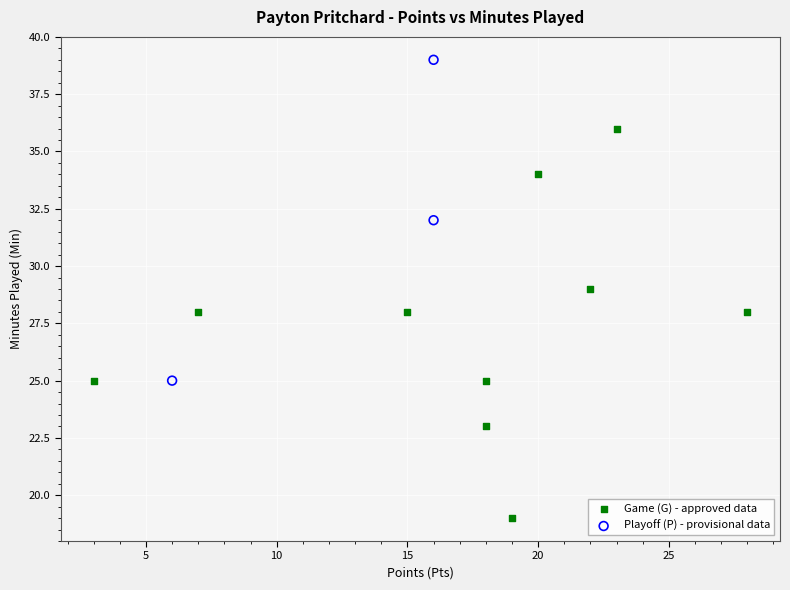

Which series contains the highest Y value?

Playoff (P) - provisional data